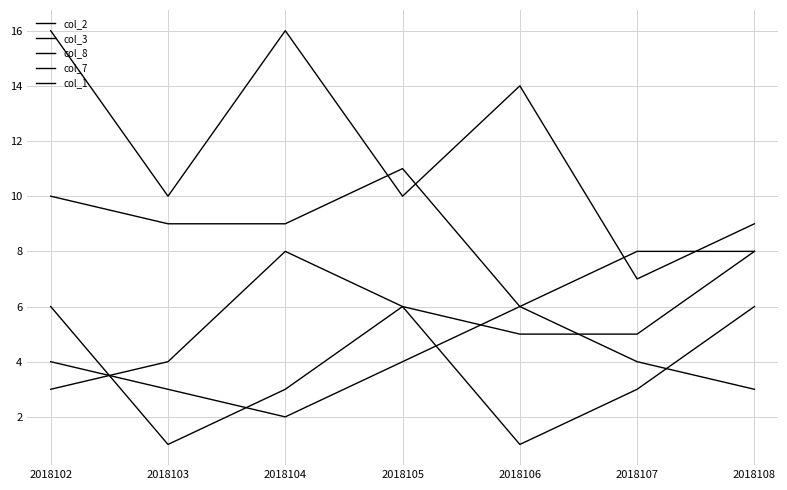

Reading left to right, what are all the values shown in this chart?

col_2: 3	4	8	6	5	5	8
col_3: 16	10	16	10	14	7	9
col_8: 10	9	9	11	6	8	8
col_7: 4	3	2	4	6	4	3
col_1: 6	1	3	6	1	3	6